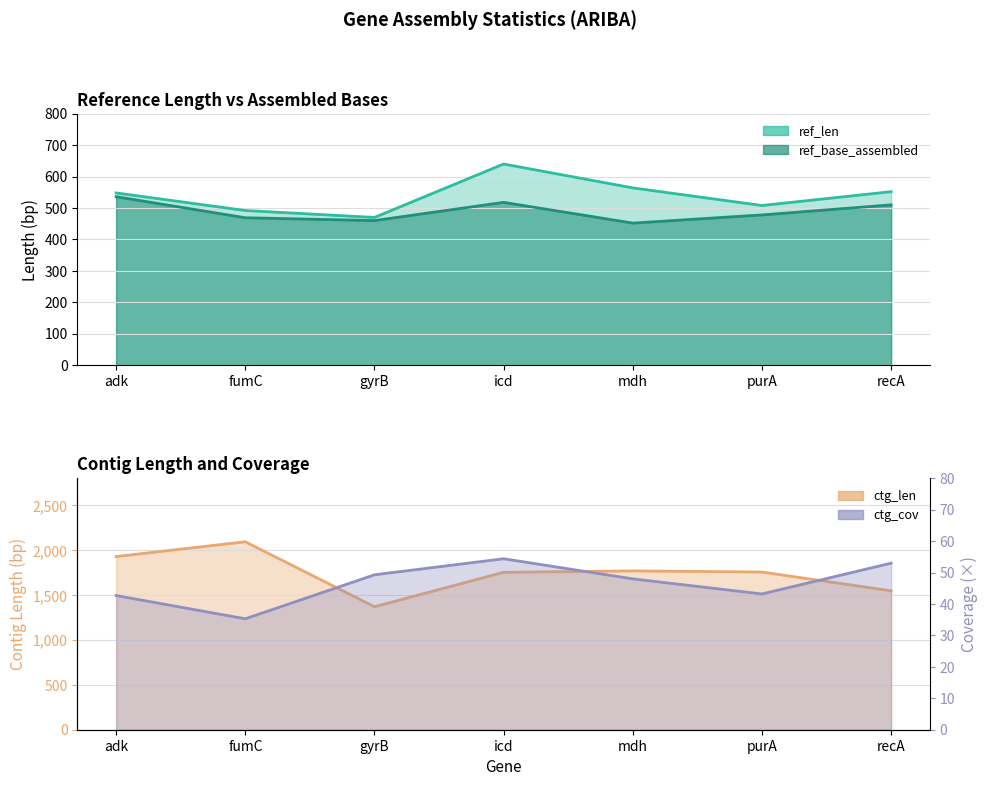

What is the highest value of the ctg_len series?

2093.0